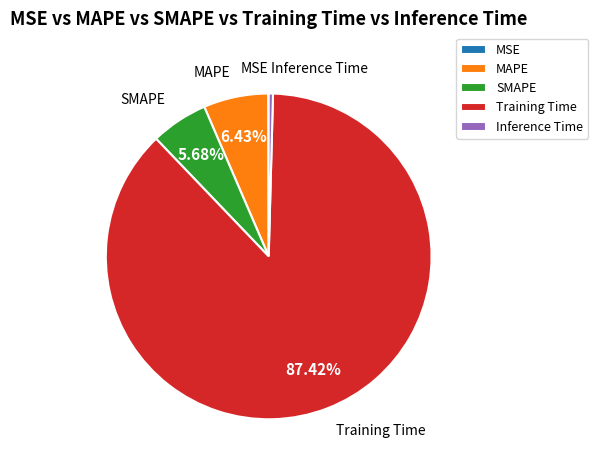

Is MAPE the majority of the pie?

No